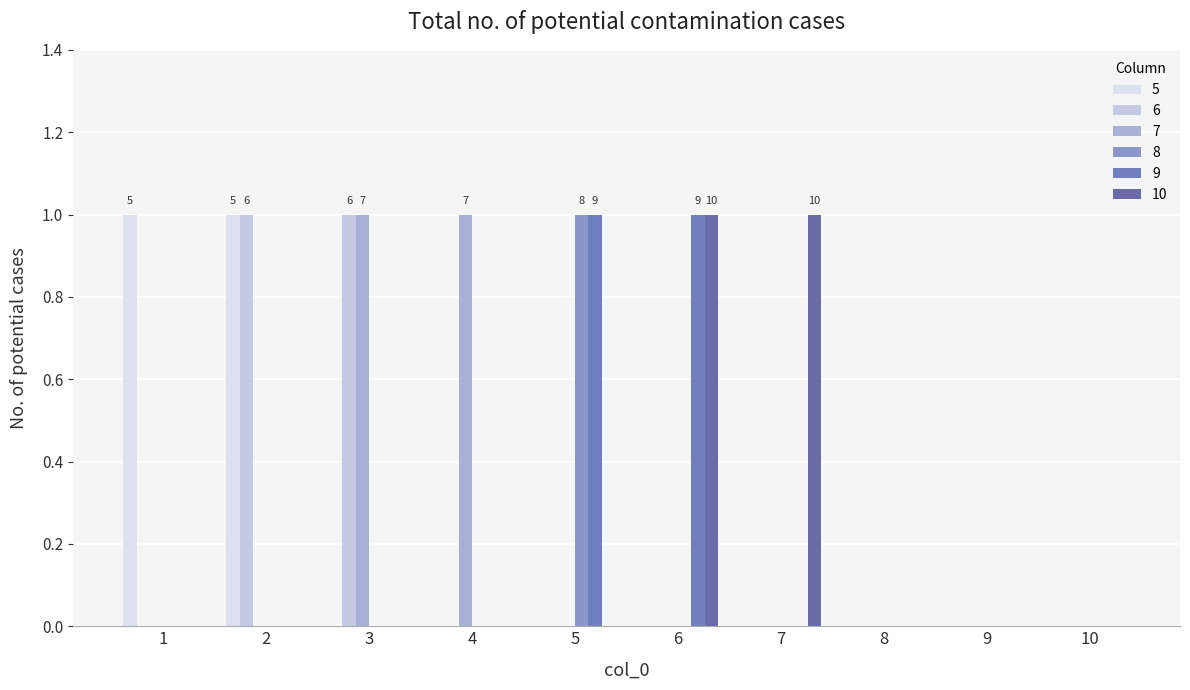

What is the spread (max minus min) of values at 3?

1